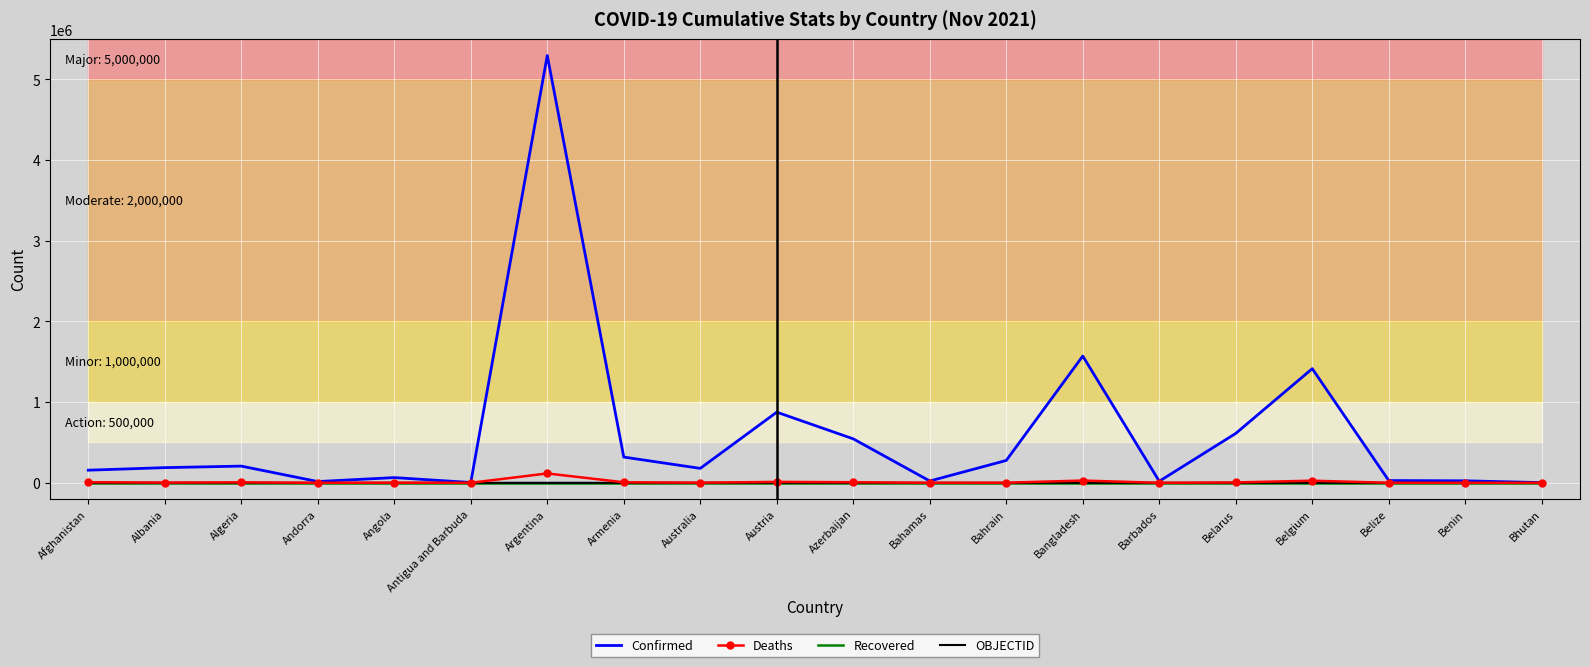

What position from the right is Andorra?

17